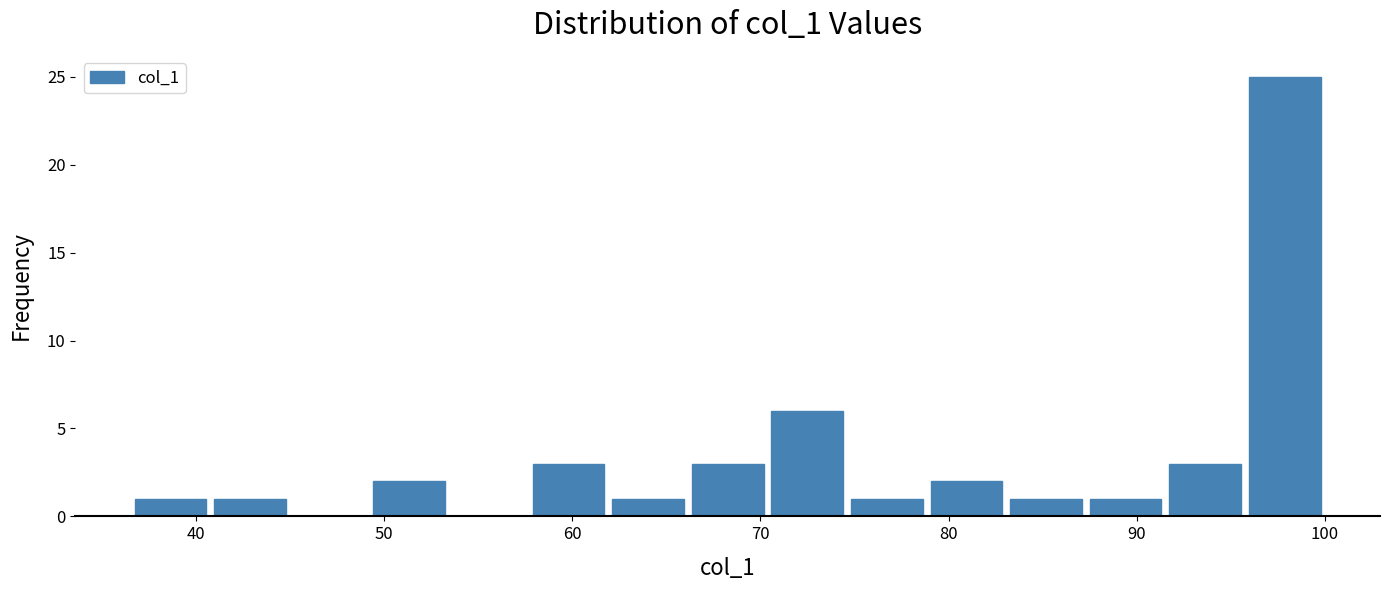

What is the height of the bar covering 70 to 75 on the x-axis? Neither the bar edges nor the heights are printed on the chart, so give them approximately, as read against the axes.

6